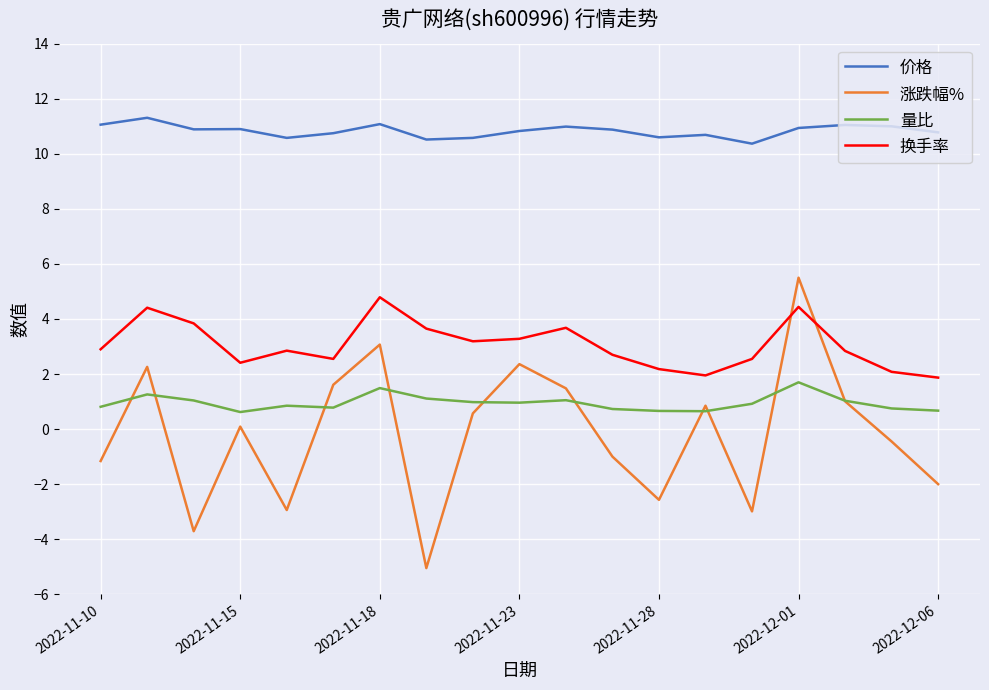

What is the difference between the maximum and minimum values in the 量比 series?

1.1